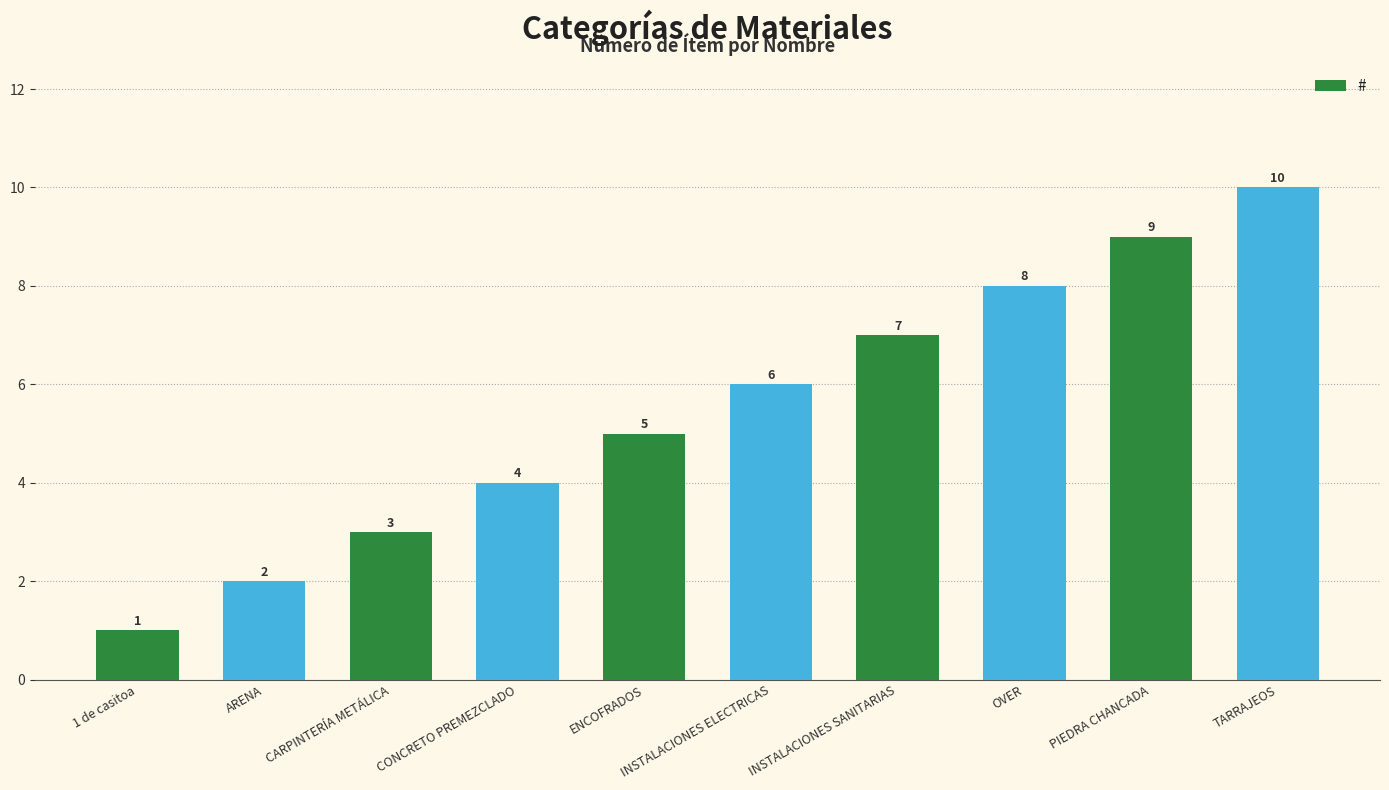

Approximately how many times larger is the value at INSTALACIONES ELECTRICAS compared to PIEDRA CHANCADA?

0.7